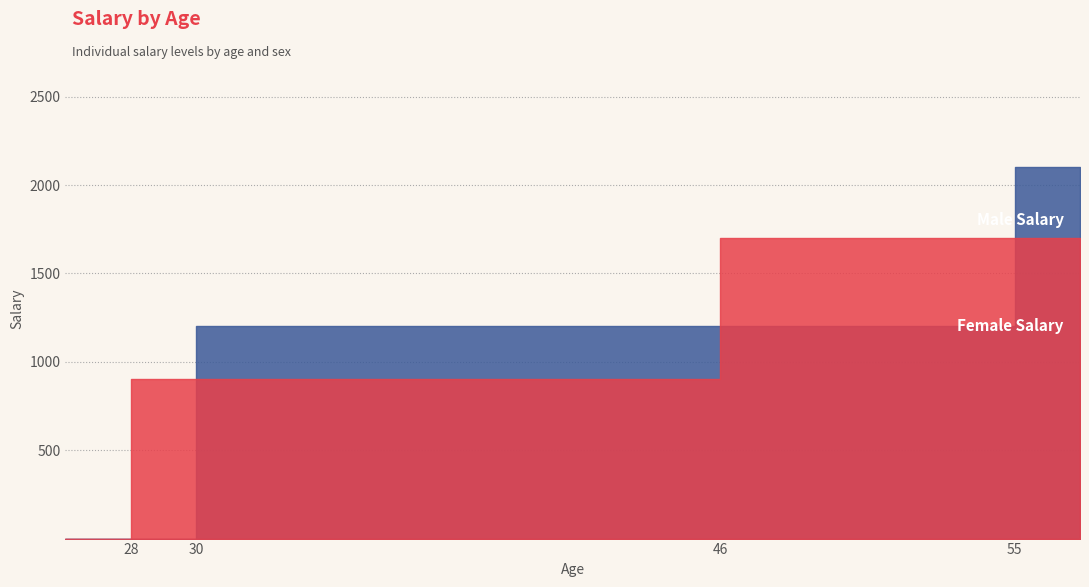

Rank the series by their average value, from highest to lowest.

Male Salary, Female Salary